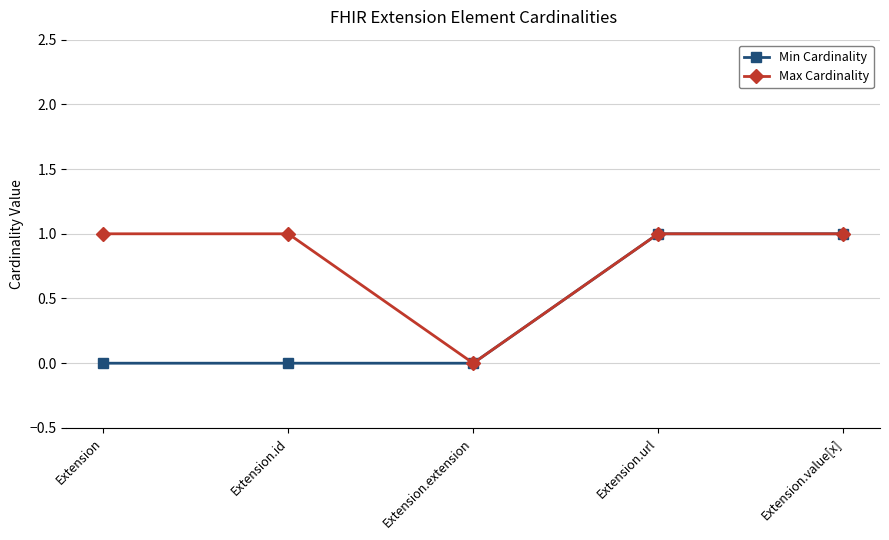

How many data points does each series have?

5